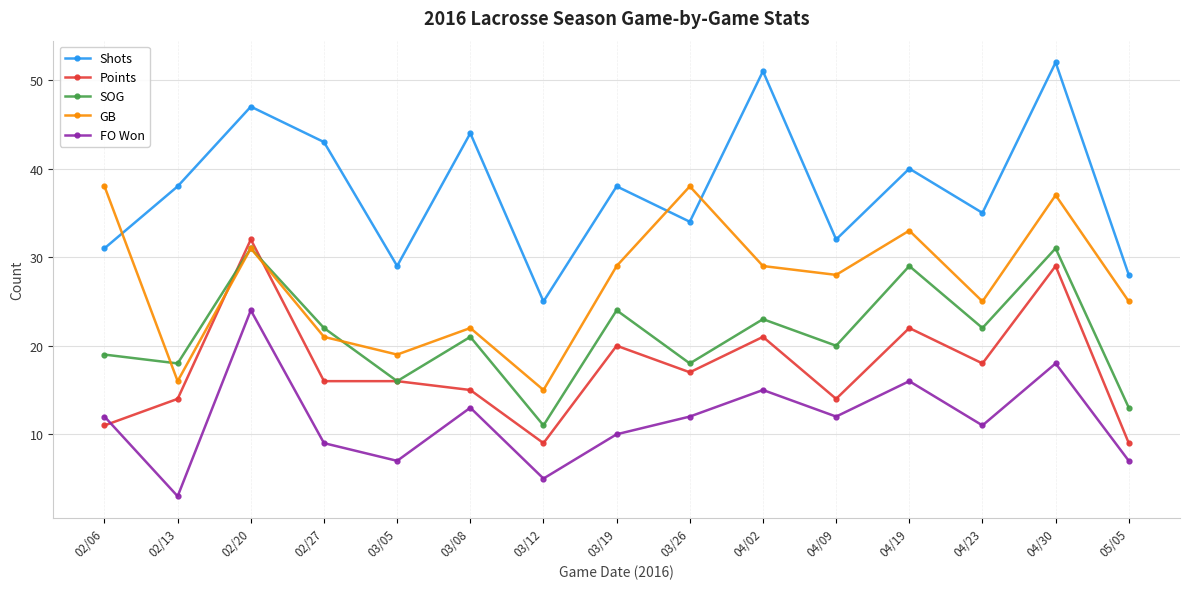

What is the difference between the highest and lowest values at 04/02?

36